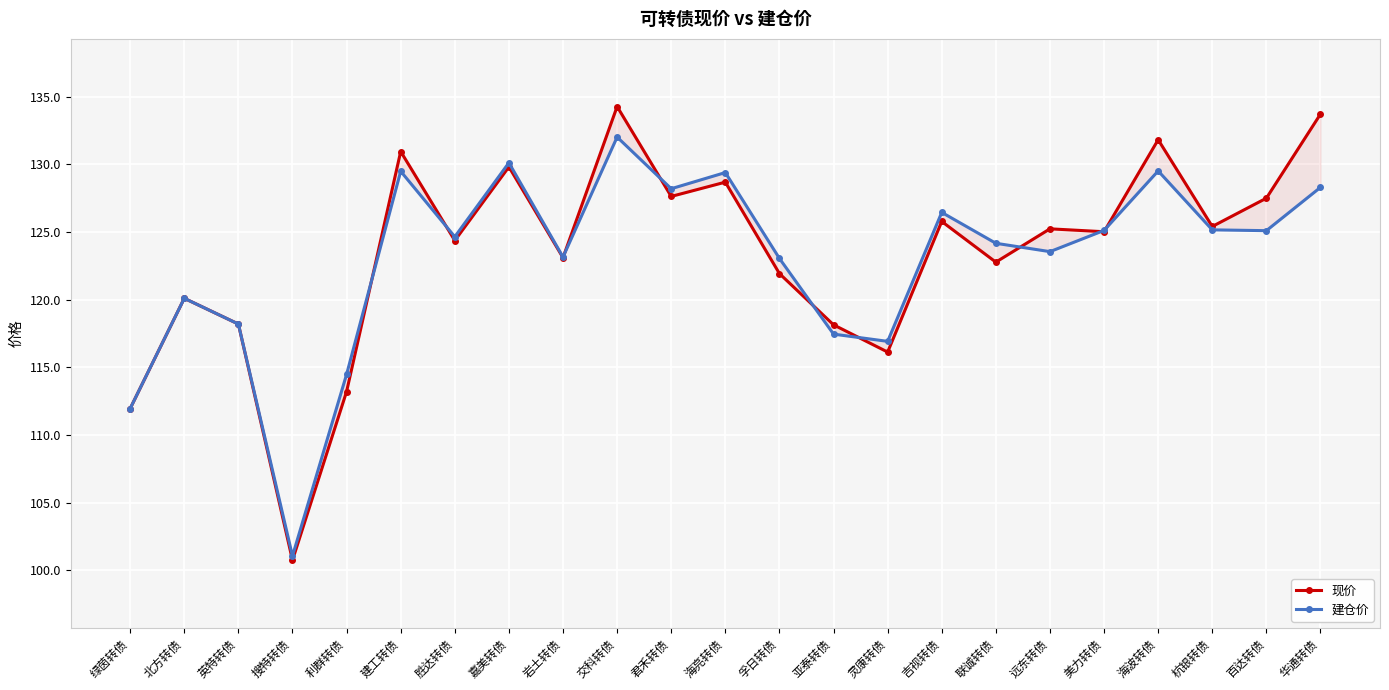

Which category has the highest value in the 建仓价 series?

交科转债